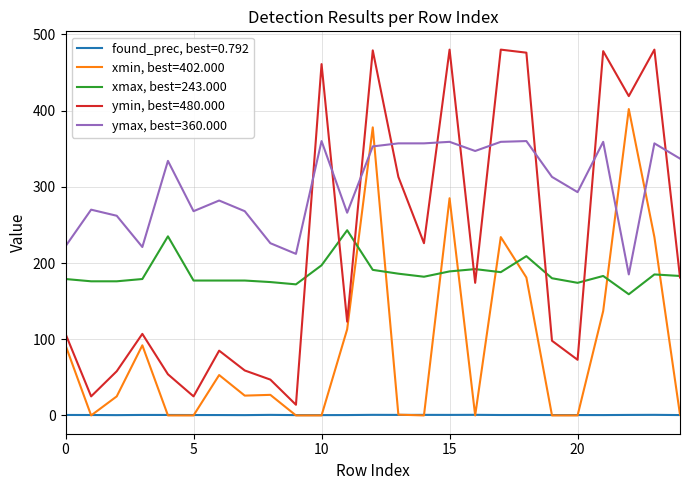

True or false: ymax, best=360.000 and ymin, best=480.000 cross at least once.

True